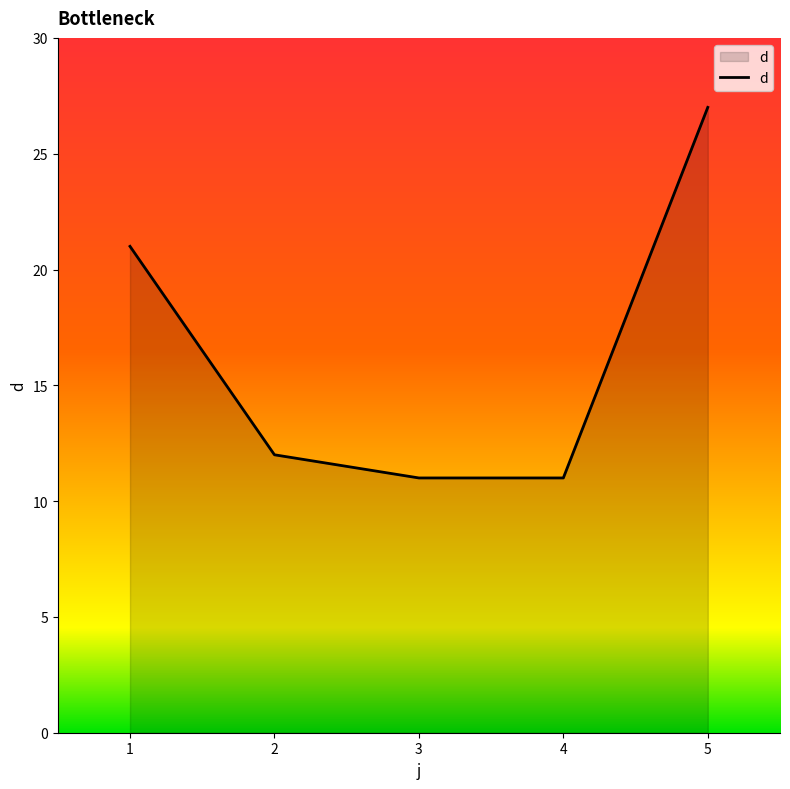

True or false: the data shows 4 at 4.

False